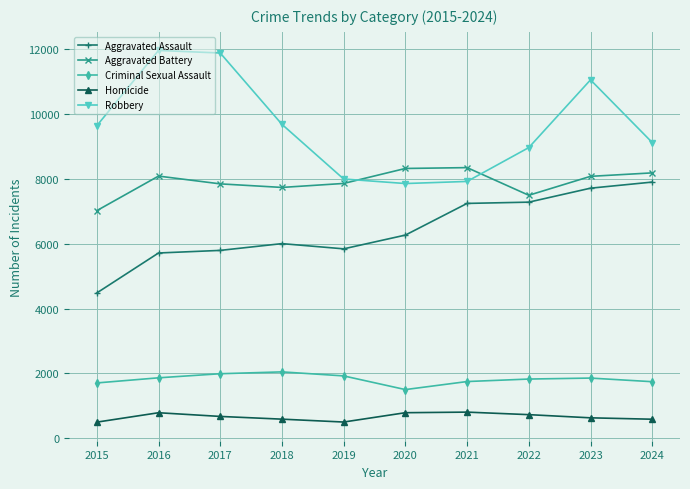

What value does the Robbery series have at 2019, to the nearest 10?

8000